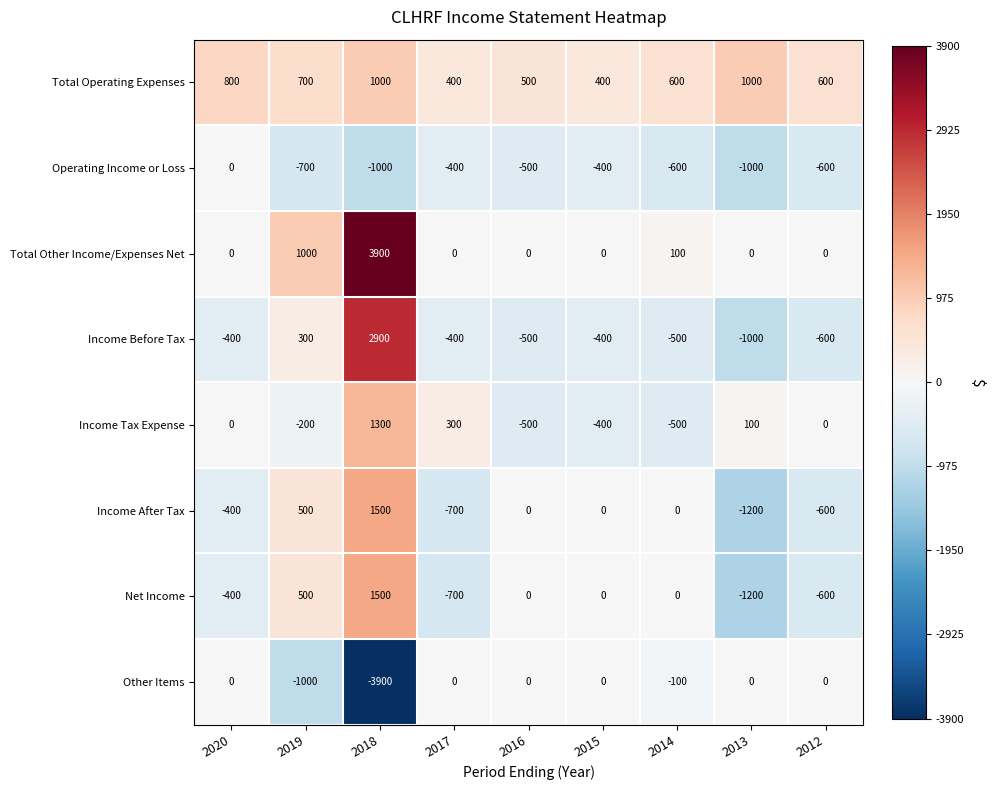

Where does the Total Operating Expenses series first go above 600?

2020